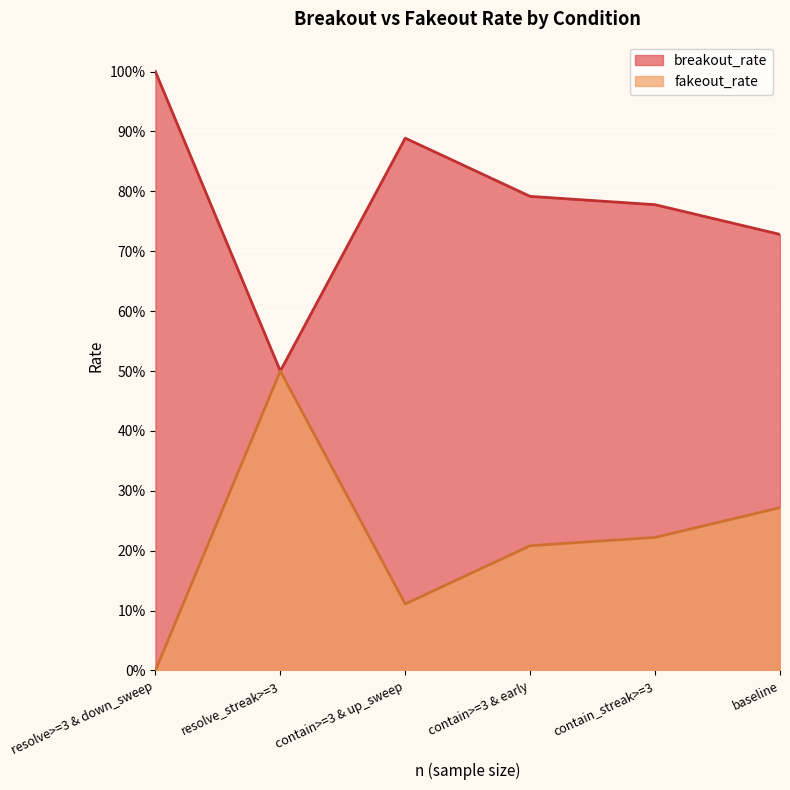

What is the sum of all fakeout_rate values?

1.3